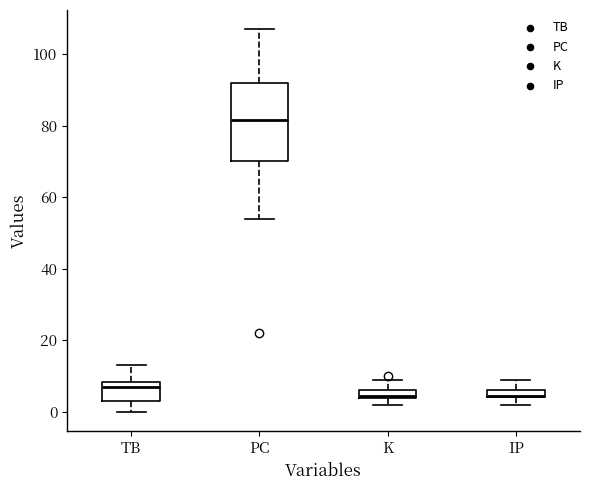

Where is the lower edge of the box for TB on the y-axis? The values are not printed on the chart, so give them approximately, as read against the axis.

4